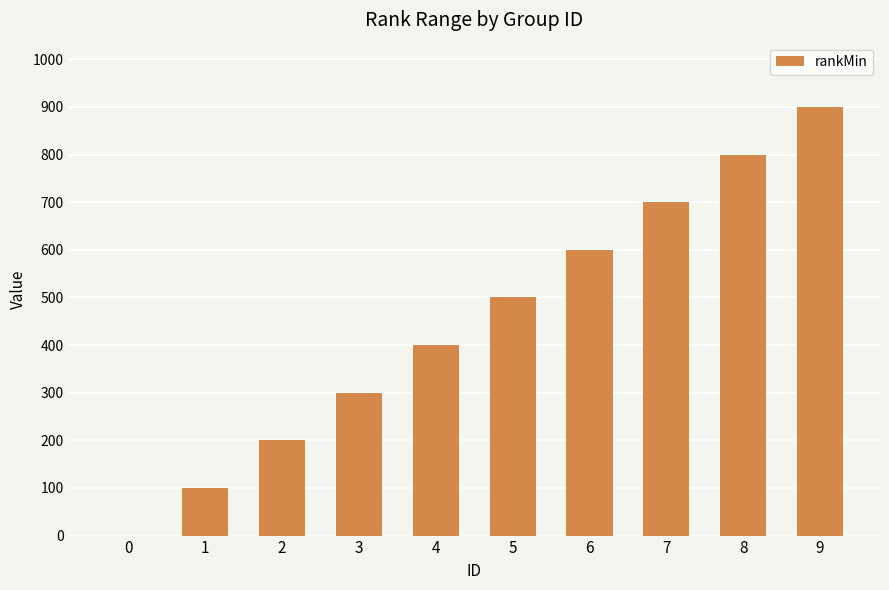

The value at 3 is 68. True or false?

False